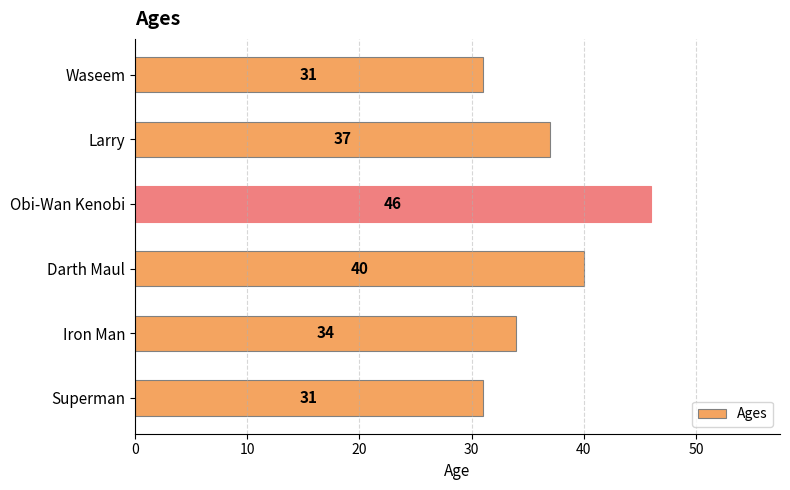

Approximately how many times larger is the value at Darth Maul compared to Waseem?

1.3